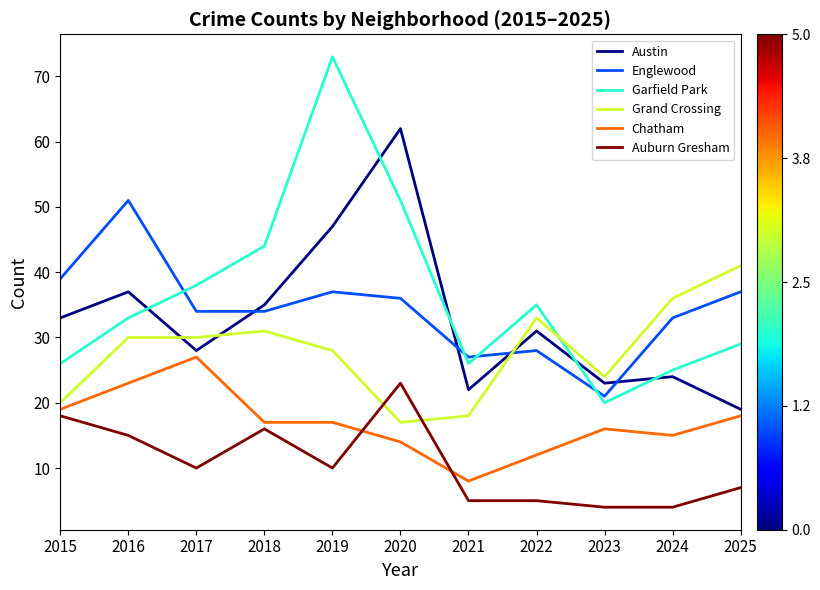

Is this an area chart (filled region under the line)?

No